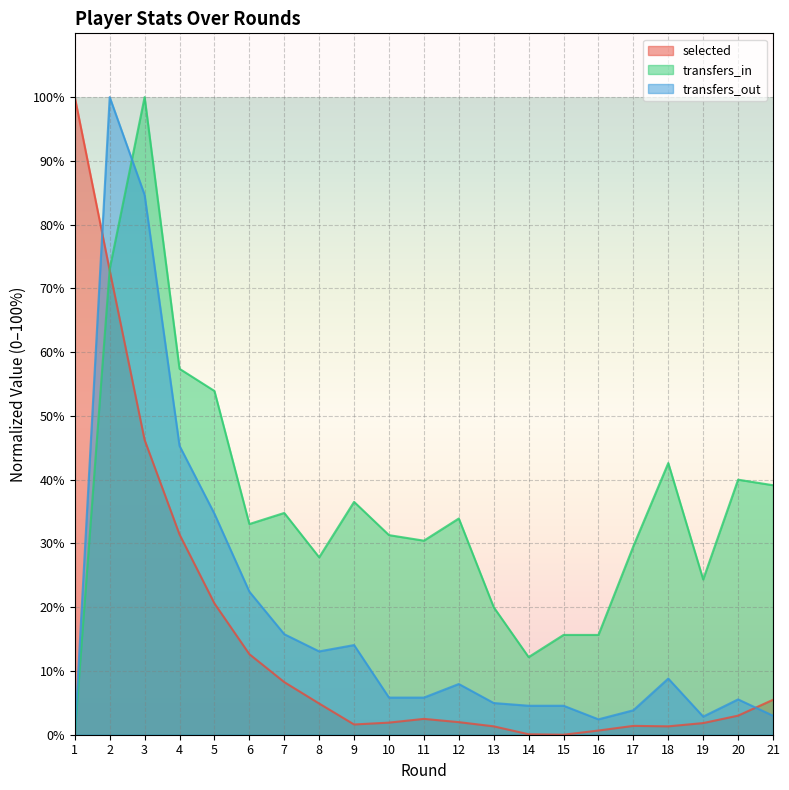

Which series changed the most between 8 and 10?

transfers_out